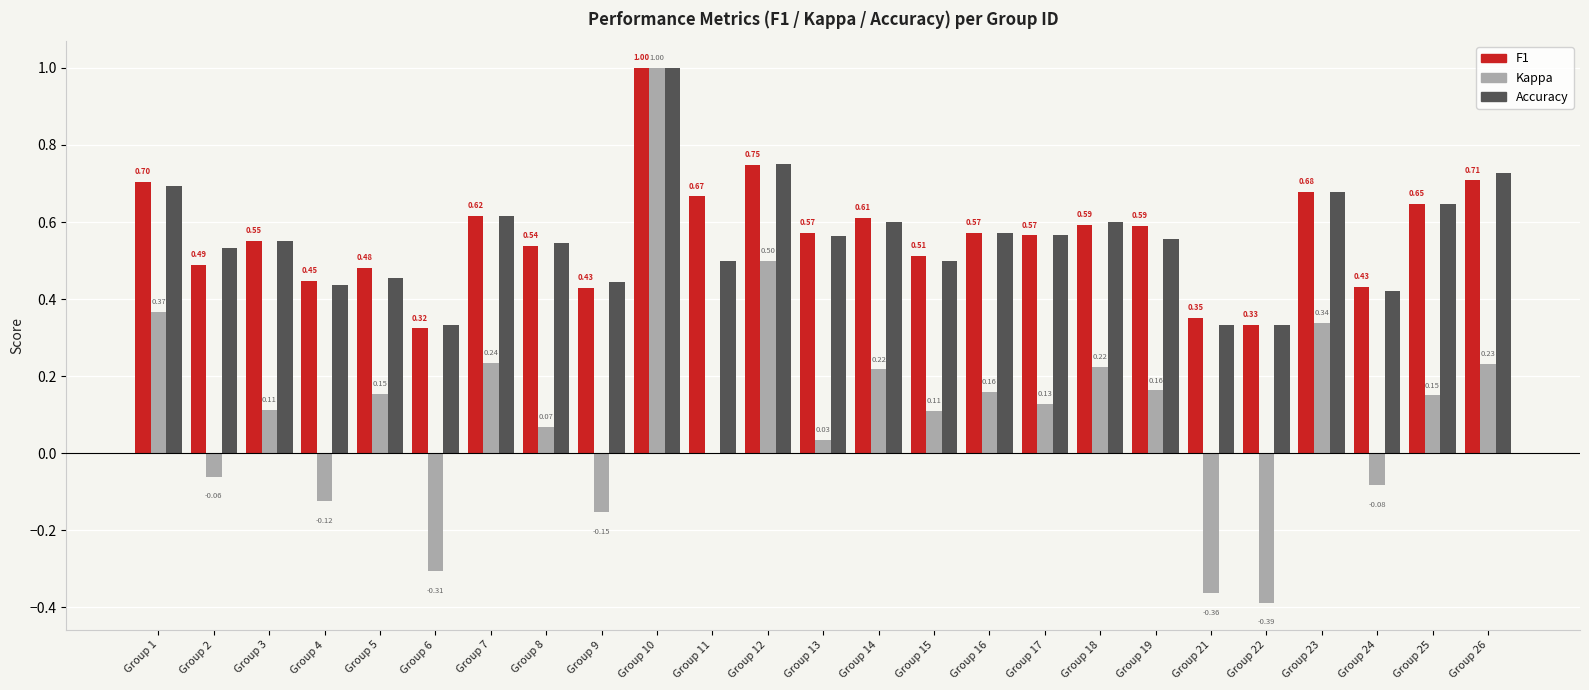

What is the total value across all series at Group 25?

1.4